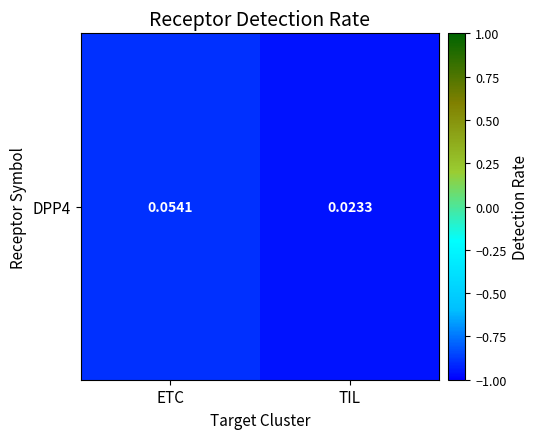

What is the minimum value shown in the chart?

-1.0